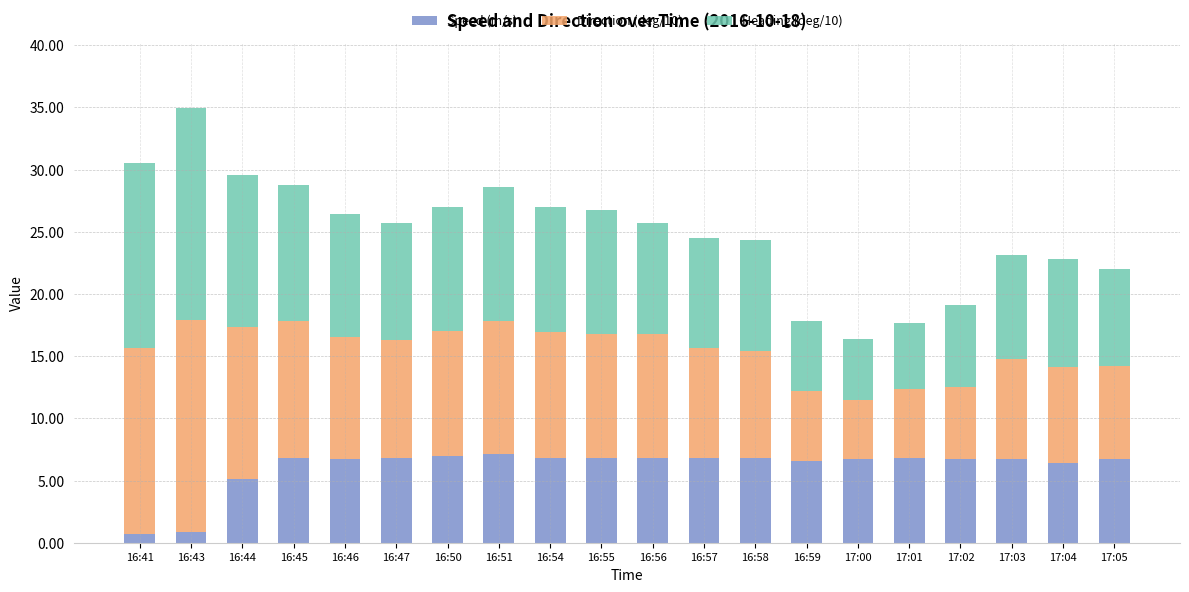

Is it true that Speed (m/s) equals 2.8 at 16:56?

False